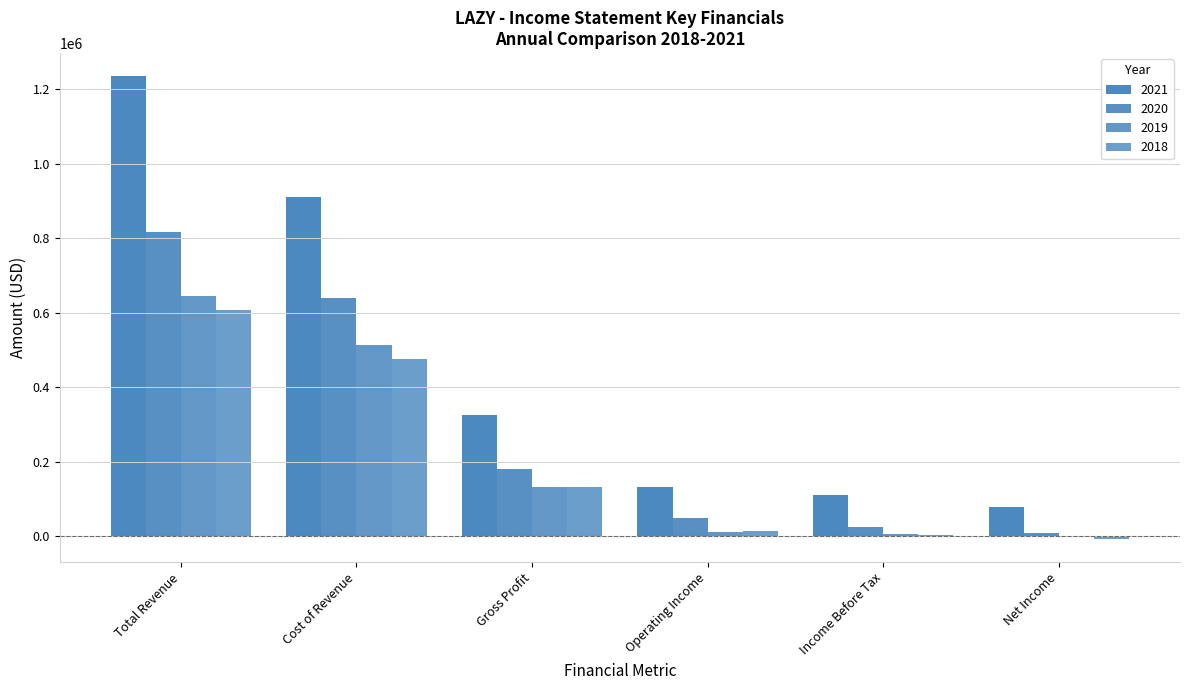

Rank the series by their maximum value, from highest to lowest.

2021, 2020, 2019, 2018